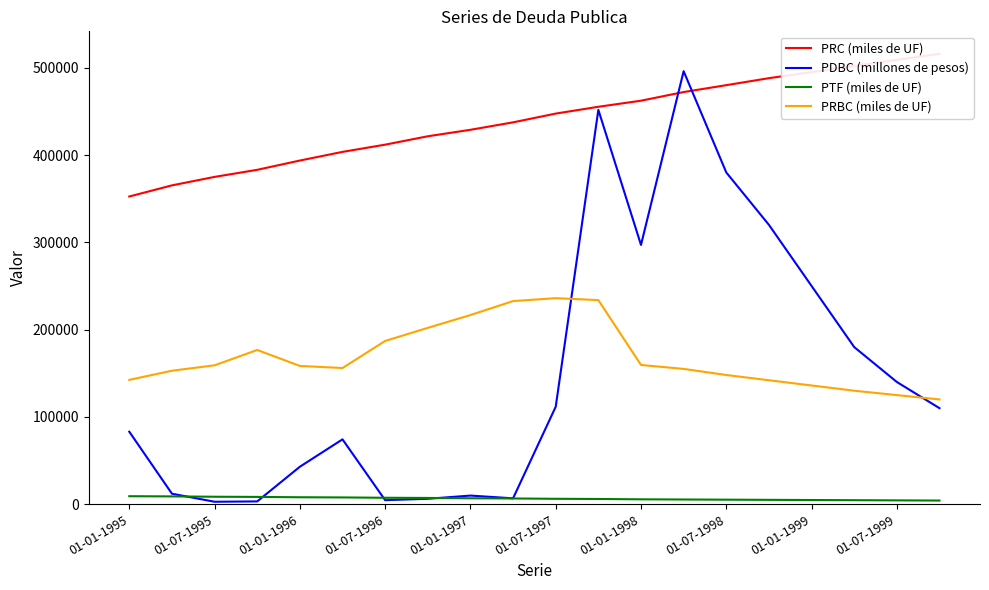

What is the value of the PTF (miles de UF) point at the 16th from the left?

5000